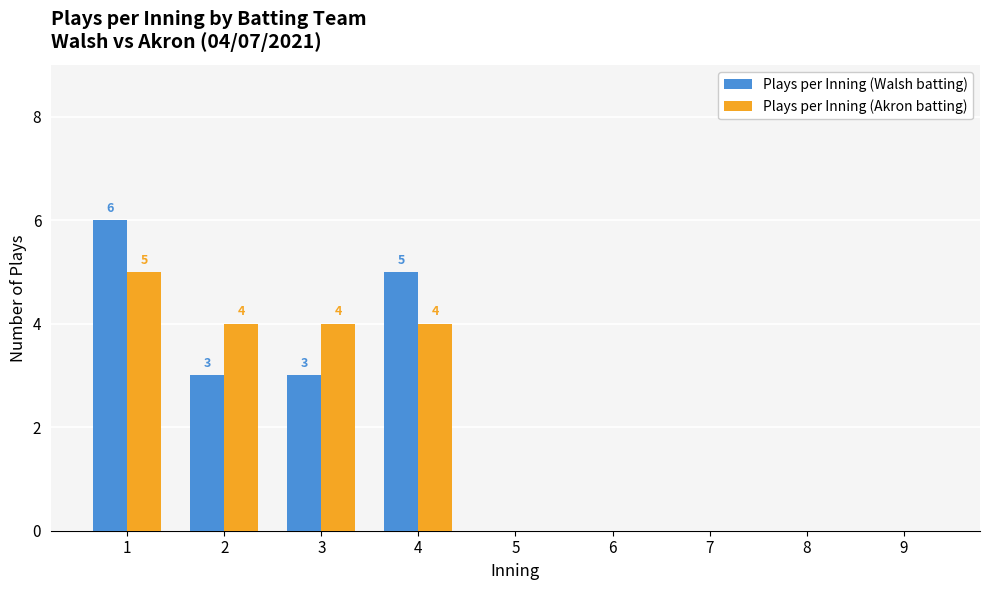

Reading left to right, what are all the values shown in this chart?

Plays per Inning (Walsh batting): 1=6	2=3	3=3	4=5	5=0	6=0	7=0	8=0	9=0
Plays per Inning (Akron batting): 1=5	2=4	3=4	4=4	5=0	6=0	7=0	8=0	9=0